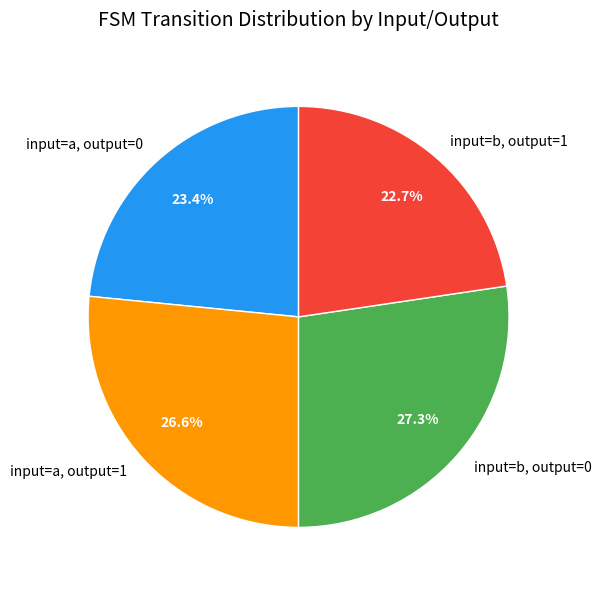

Does any single category account for the majority?

No